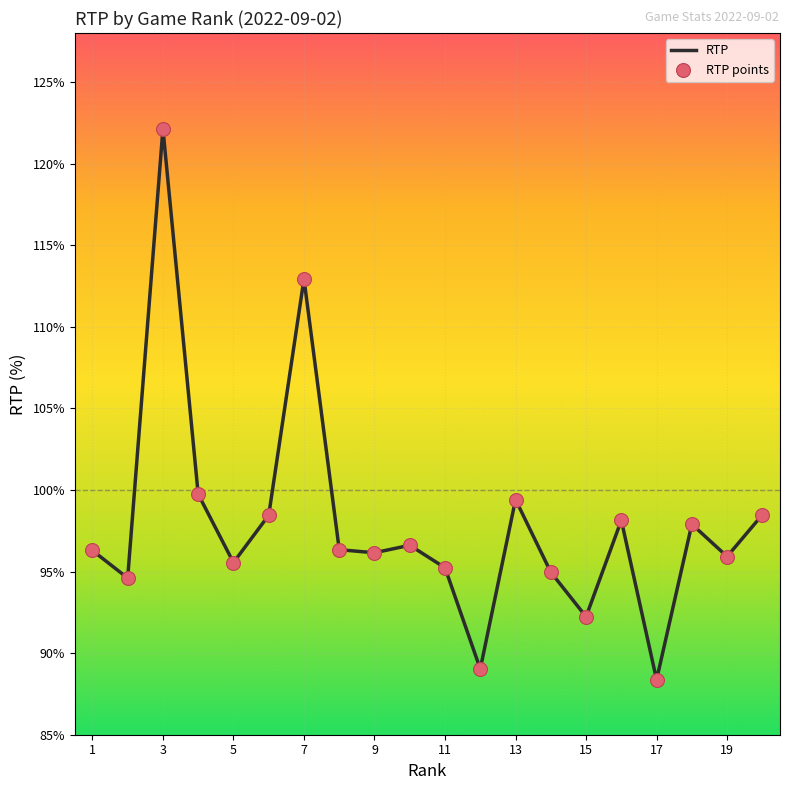

What is the greatest value displayed?

122.1